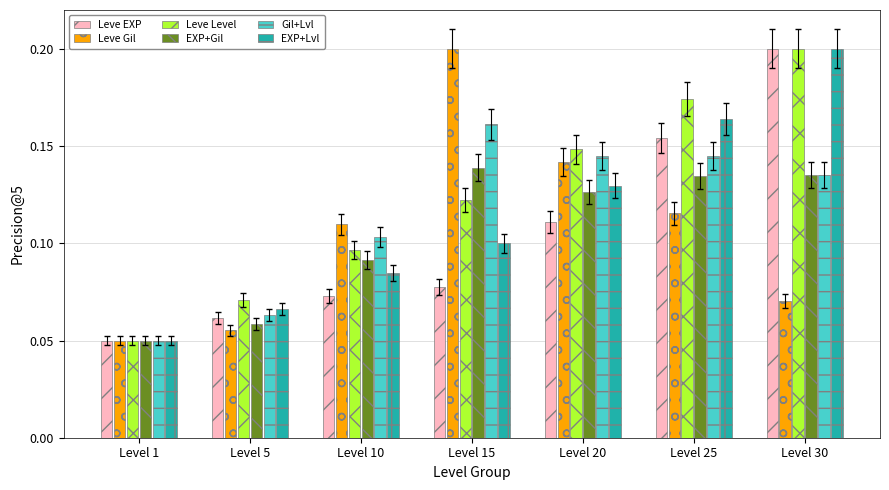

Is the value of EXP+Lvl at Level 1 greater than the value of Leve EXP at Level 25?

No